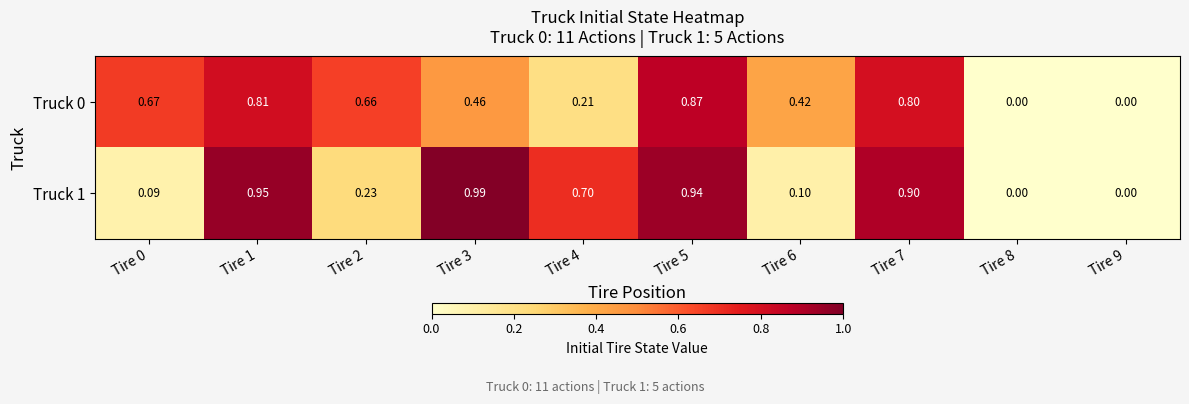

Is the value of Truck 1 at Tire 7 greater than the value of Truck 0 at Tire 8?

Yes